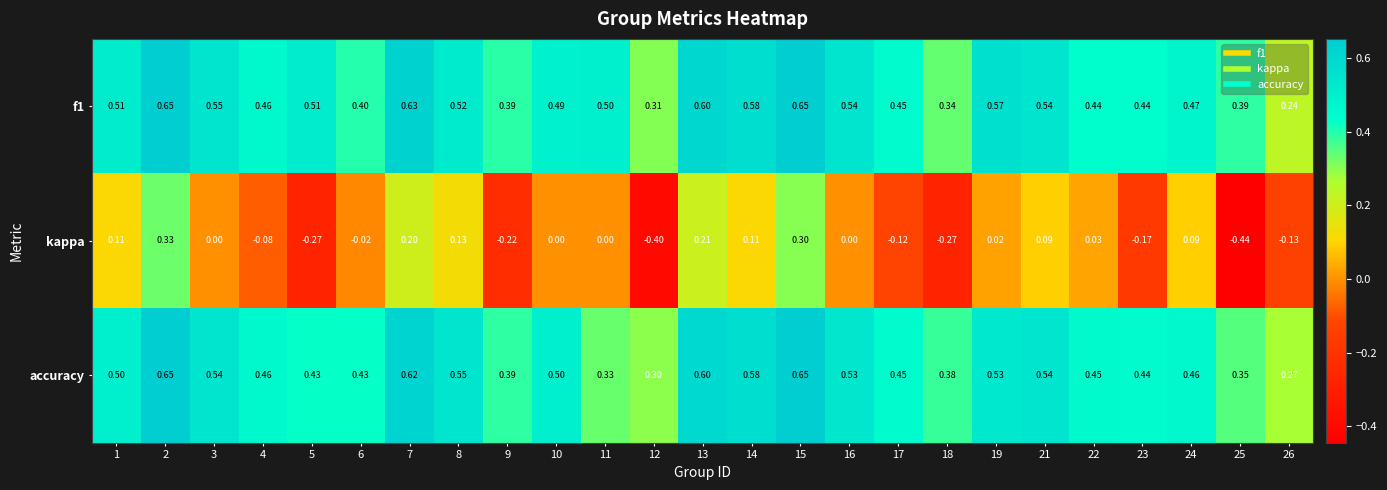

Which series has the largest range (max minus min)?

kappa